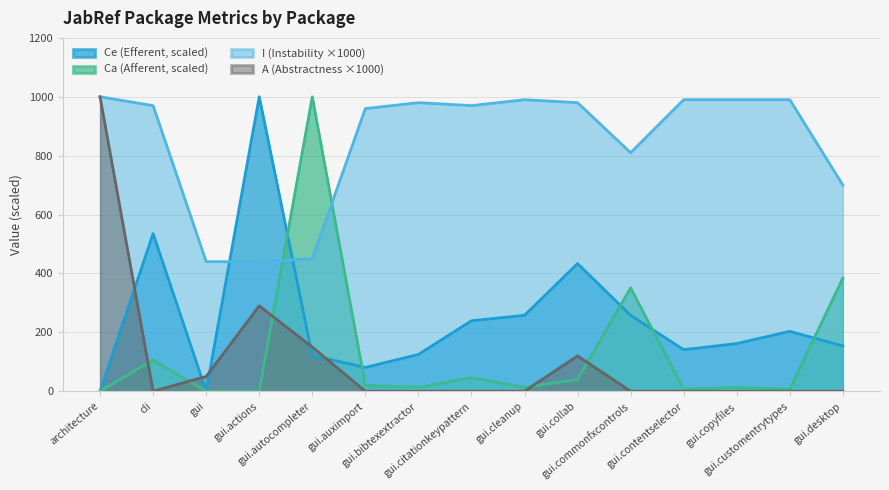

What is the value of the Ce (Efferent) point at the 9th from the left?

257.8